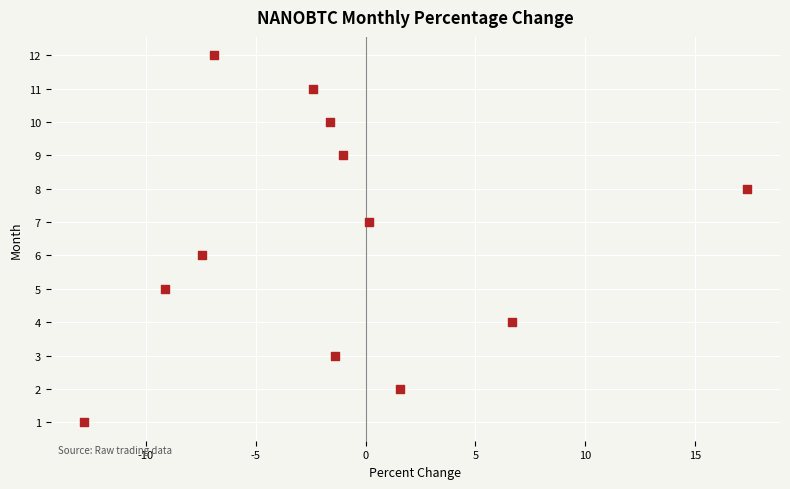

What is the range of Y values (max minus min)?

11